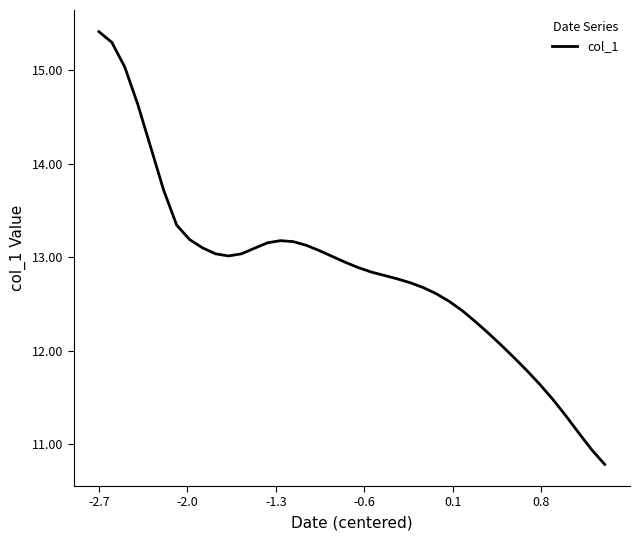

What is the difference between the maximum and minimum values?

4.6